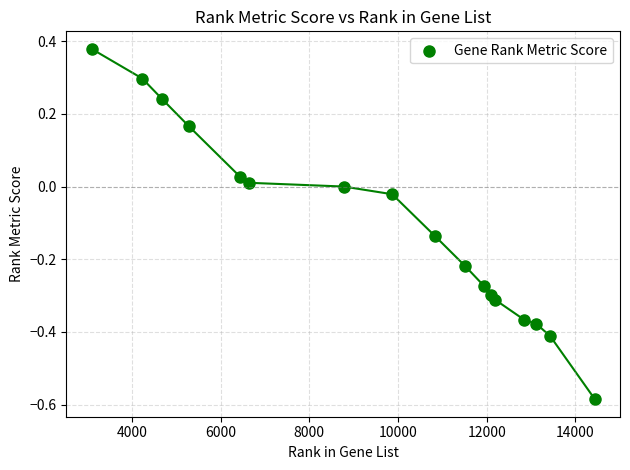

What is the range of Y values (max minus min)?

1.0